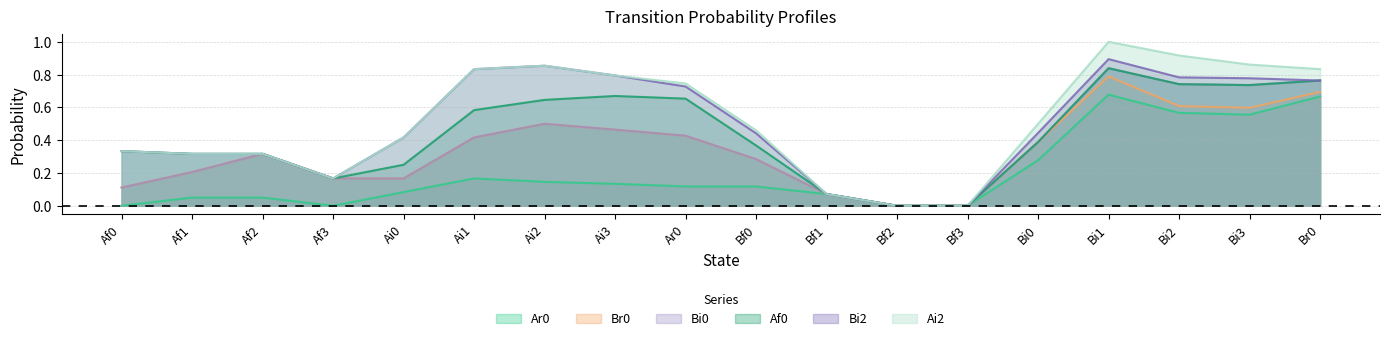

How many lines are shown in the chart?

6